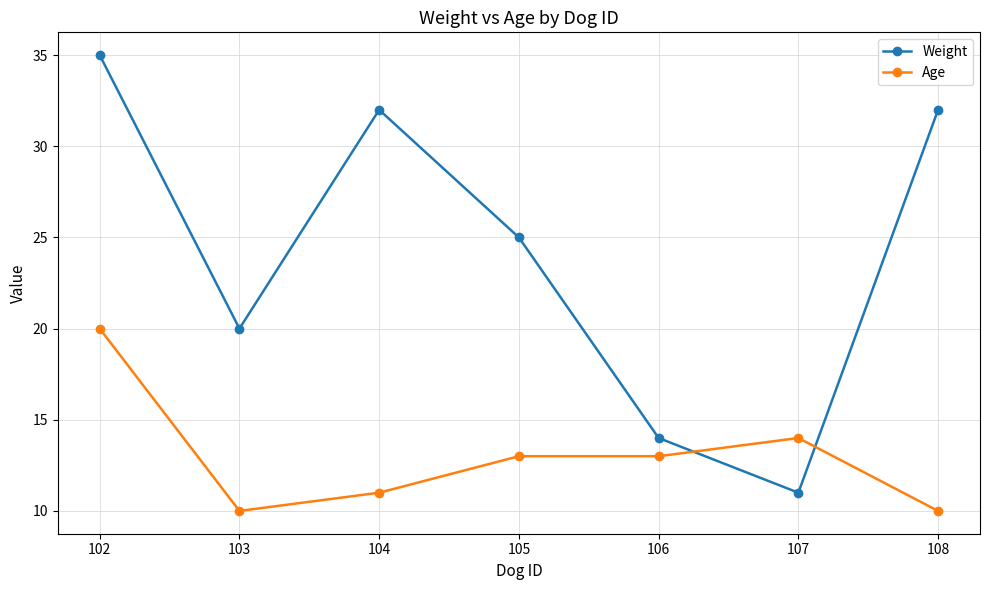

How many intersections are there between Weight and Age?

2